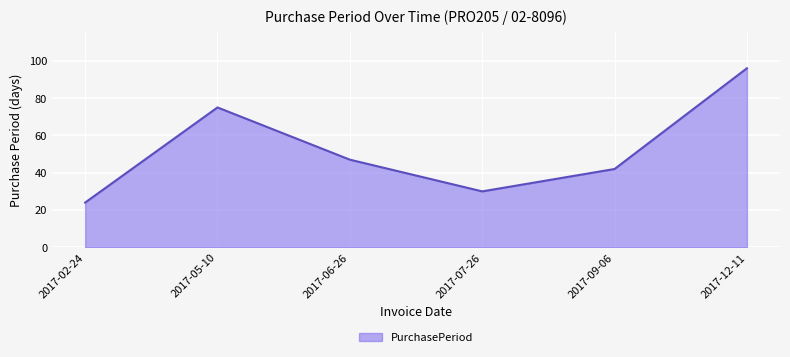

What is the change in value from 2017-06-26 to 2017-09-06?

-5